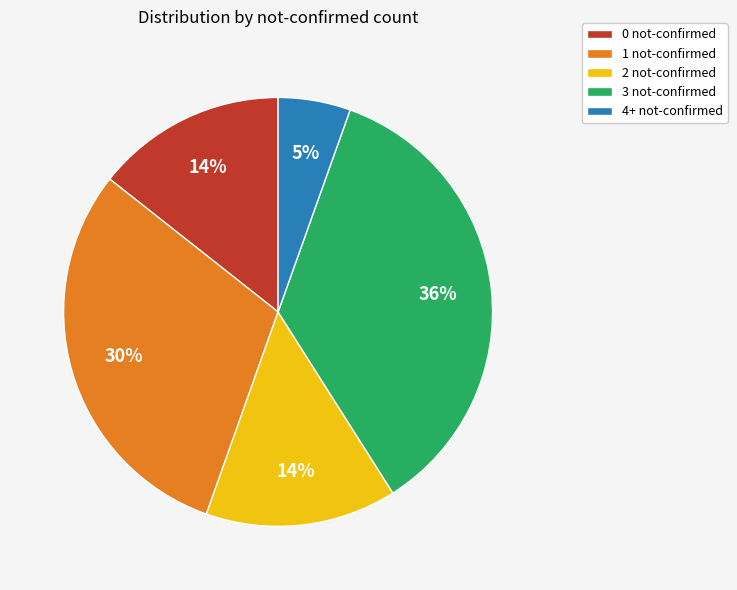

Is the sum of 1 not-confirmed and 4+ not-confirmed greater than half?

No